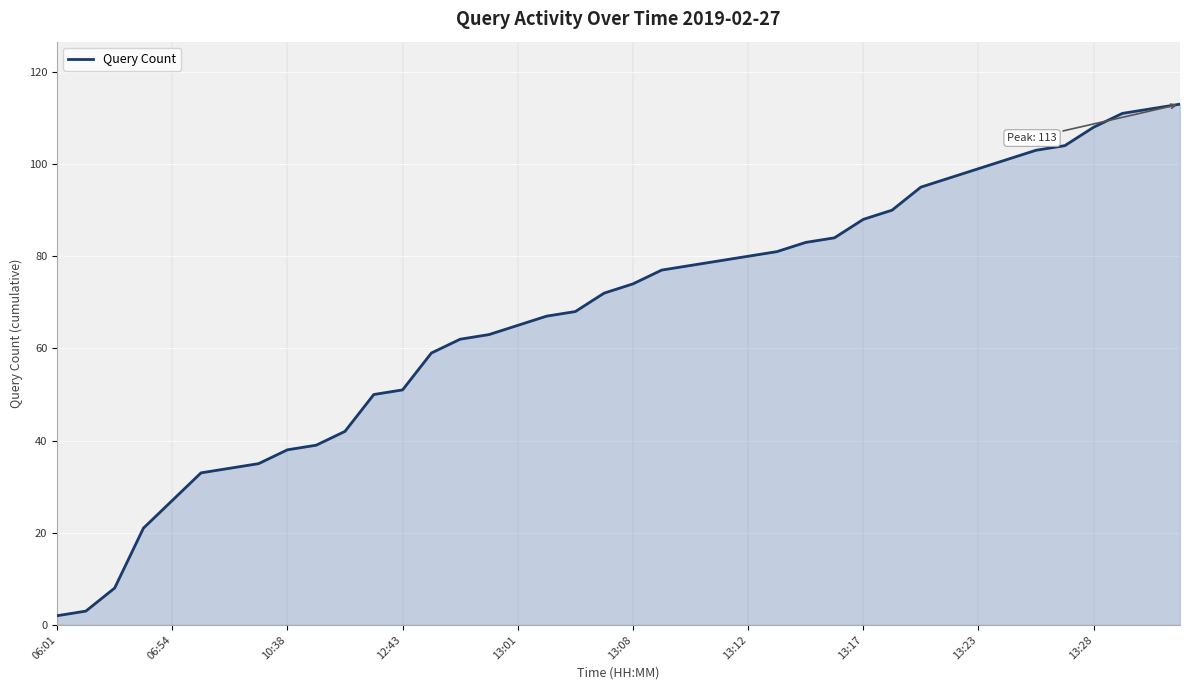

What is the greatest value displayed?

113